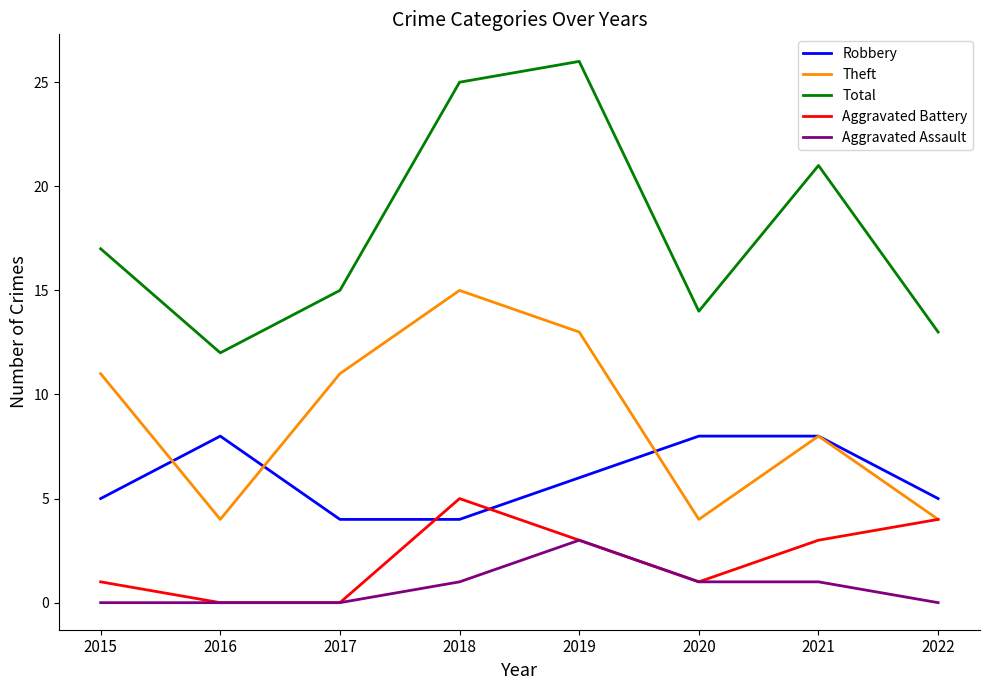

Which label corresponds to the largest value in the chart?

2019